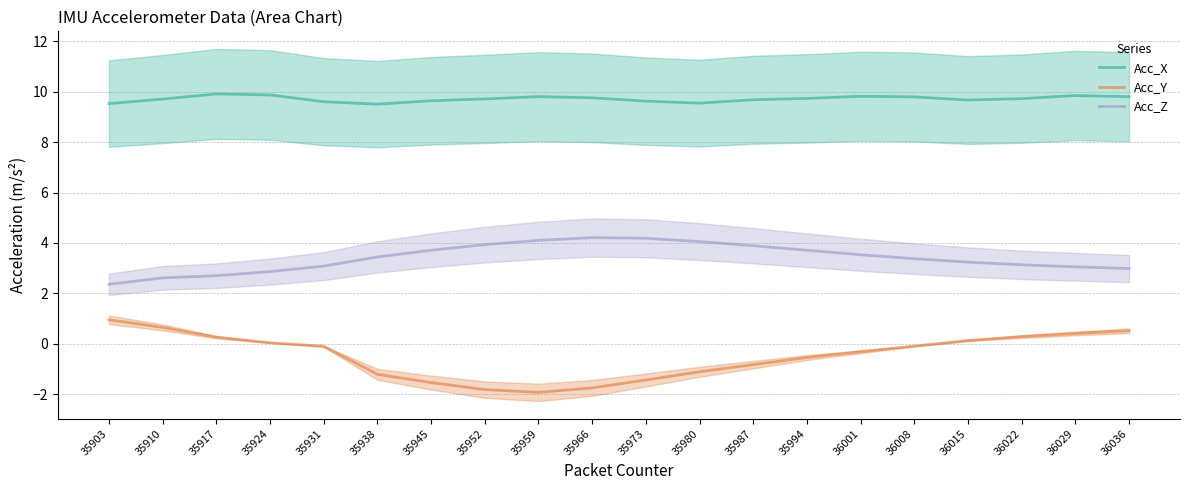

True or false: Acc_Z has more than 1 interior local peaks.

False